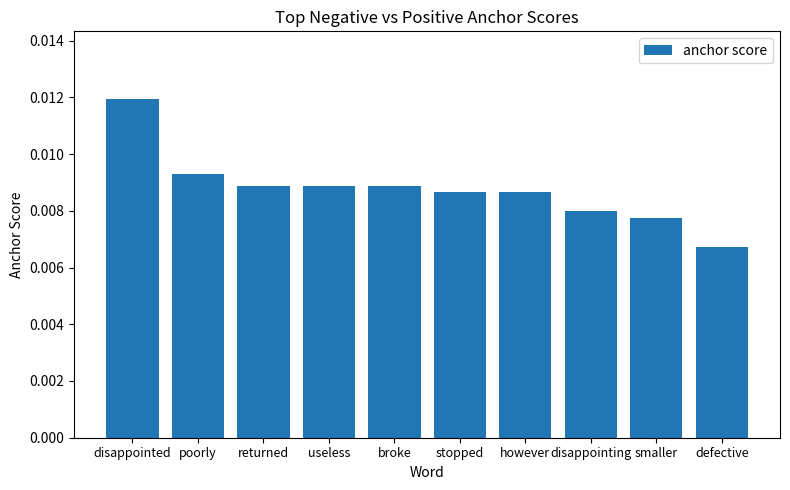

At which label is the value closest to 0?

defective